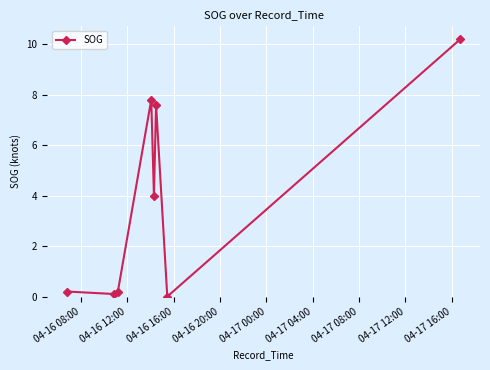

What is the maximum value shown in the chart?

10.2